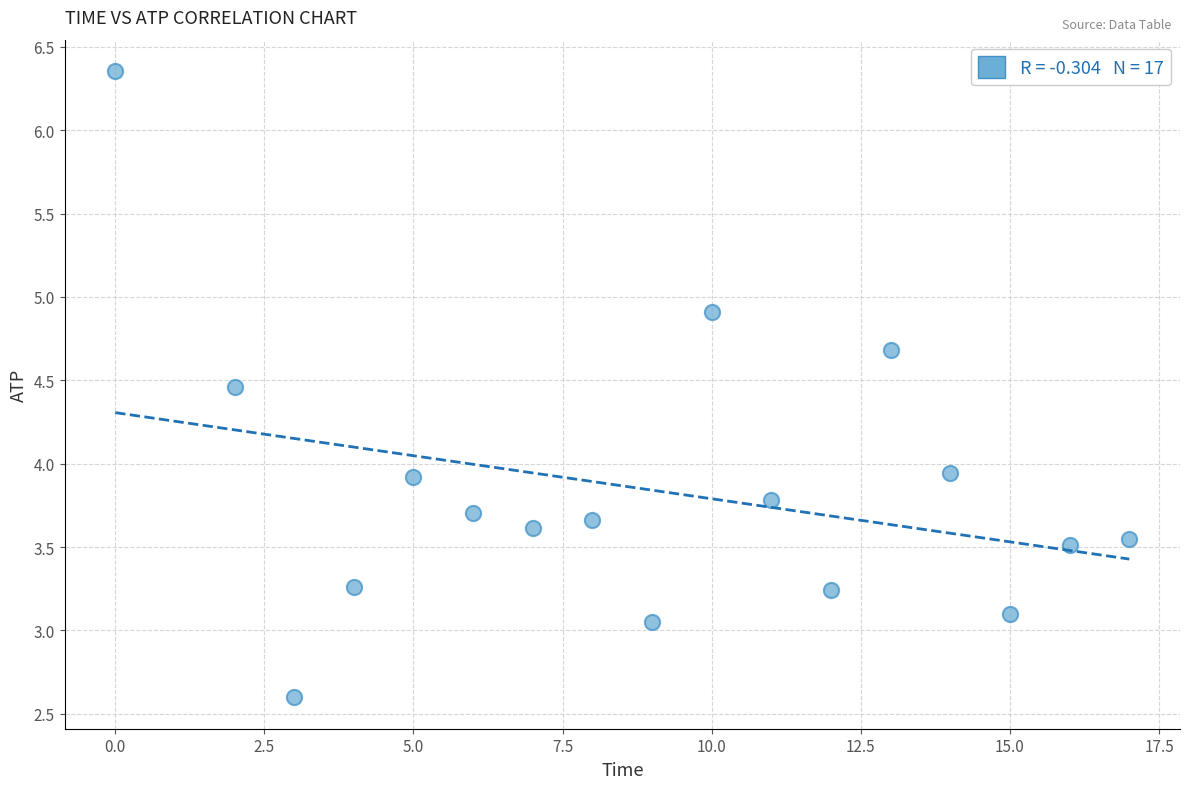

What is the range of Y values (max minus min)?

3.8